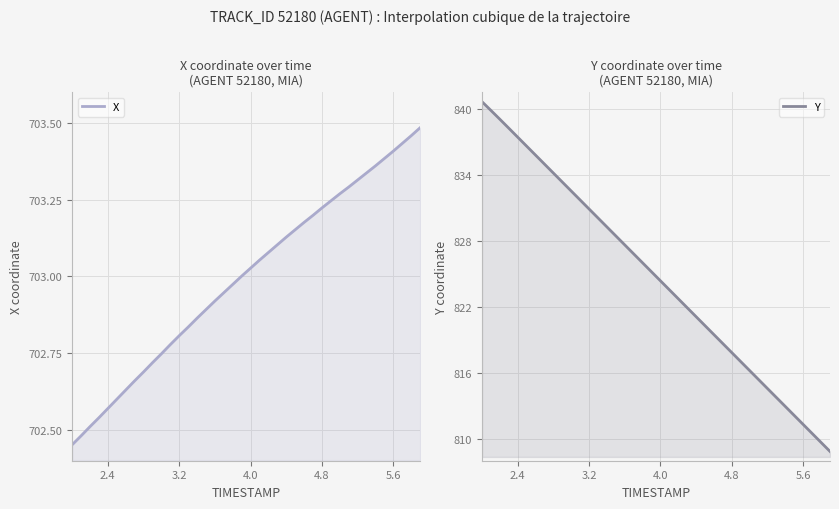

What are all the series names shown in the legend?

X, Y